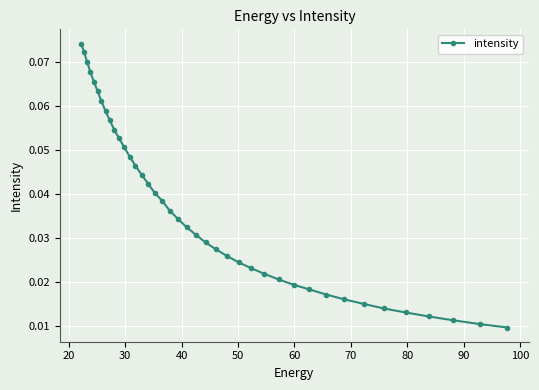

How many lines are shown in the chart?

1